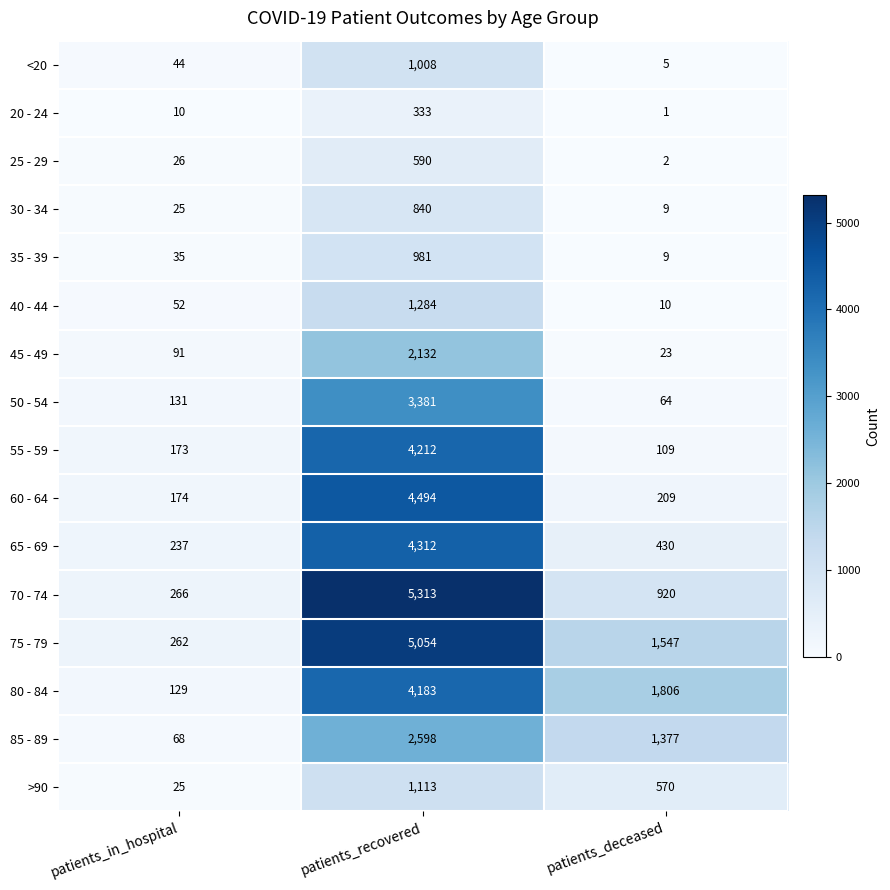

What value does the 65 - 69 series have at patients_deceased?

430